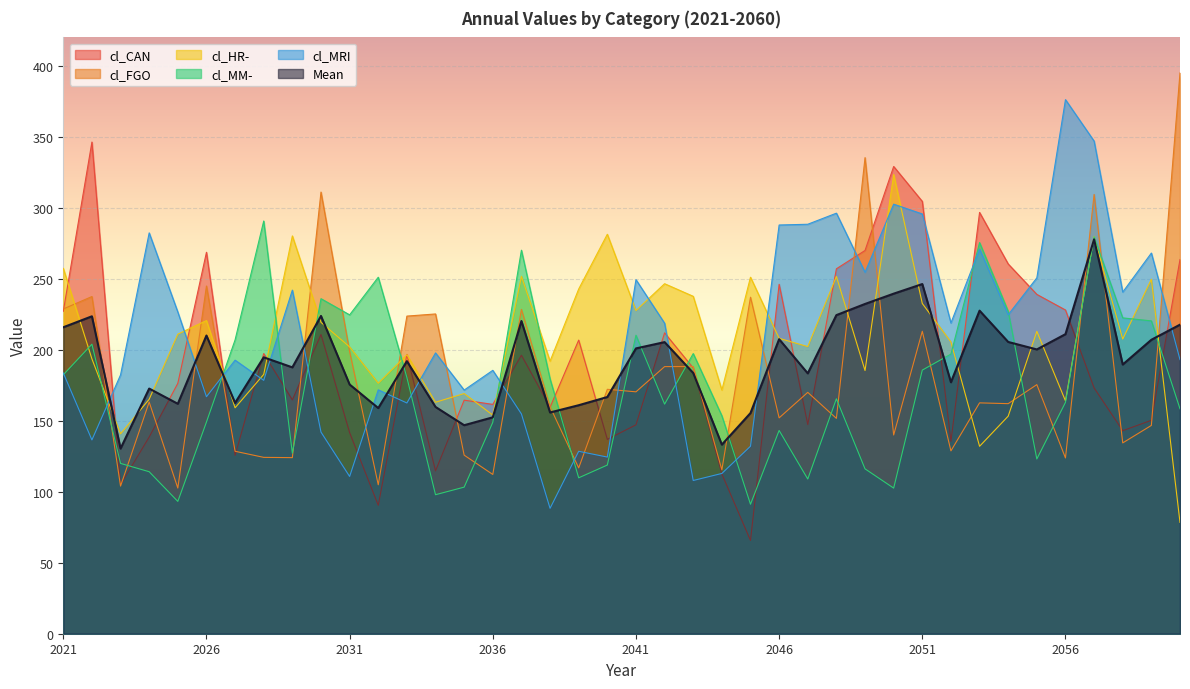

Rank the series at 2021 from highest to lowest value.

cl_HR-, cl_FGO, cl_CAN, Mean, cl_MRI, cl_MM-